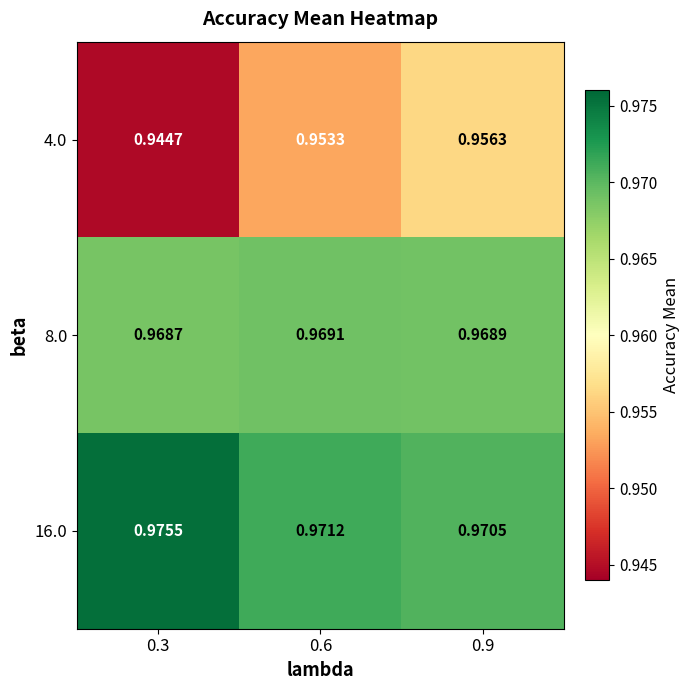

Is the value of 4.0 at 0.3 greater than the value of 8.0 at 0.6?

No